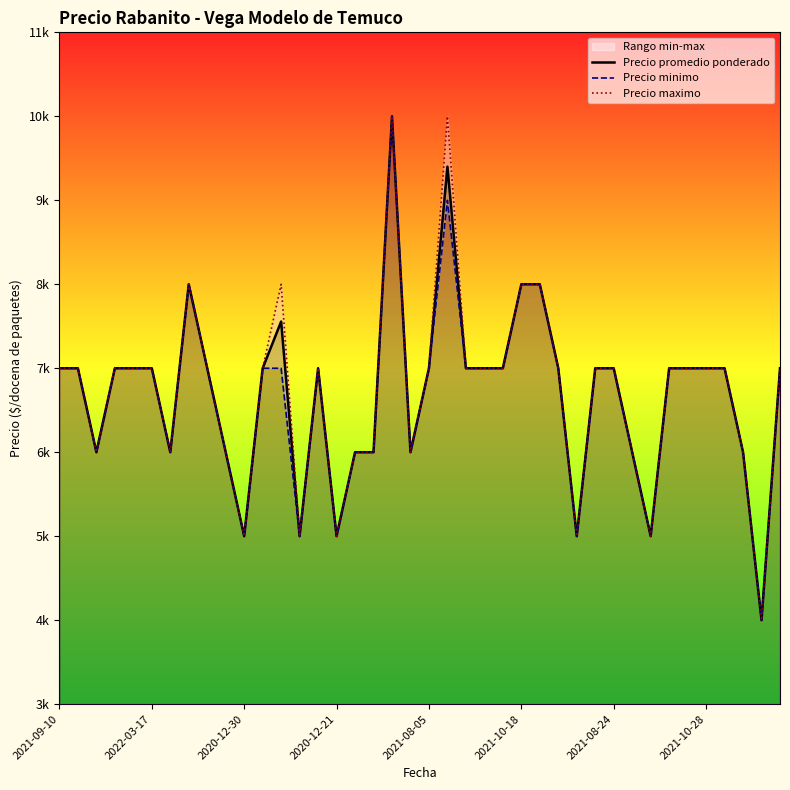

True or false: Precio promedio ponderado has a value of 7000 at 8.

True